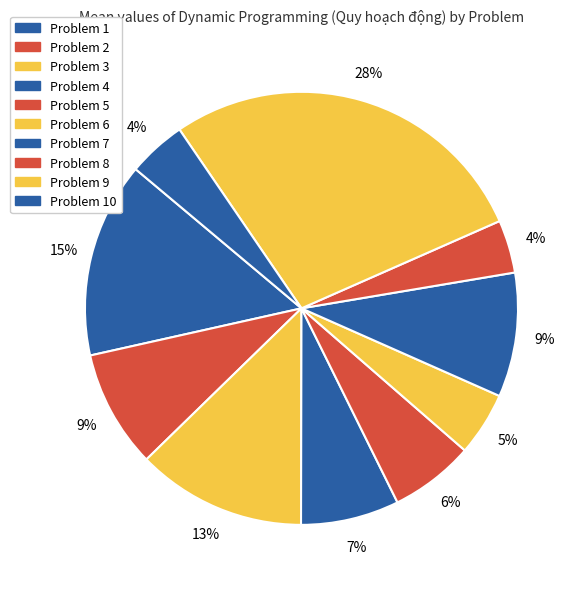

Is it true that Problem 6 is 5% of the pie?

True